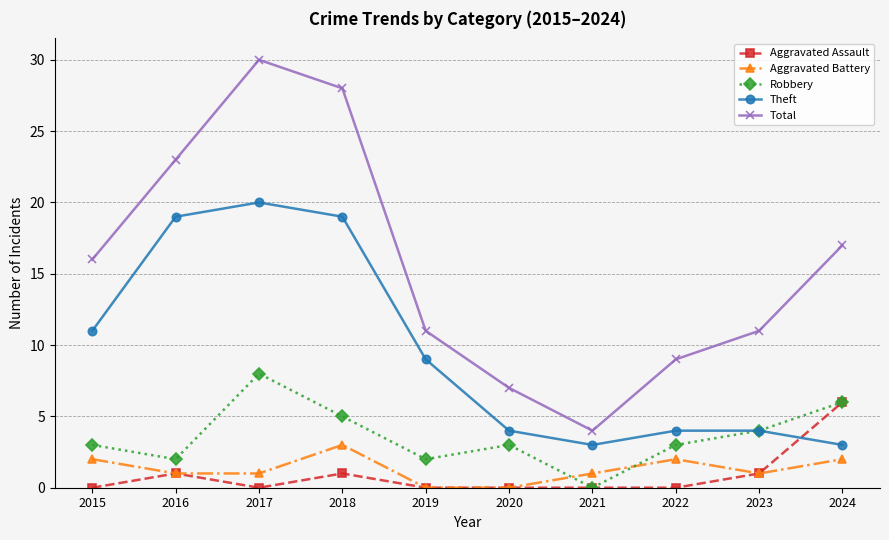

Is it true that Theft equals 9 at 2019?

True